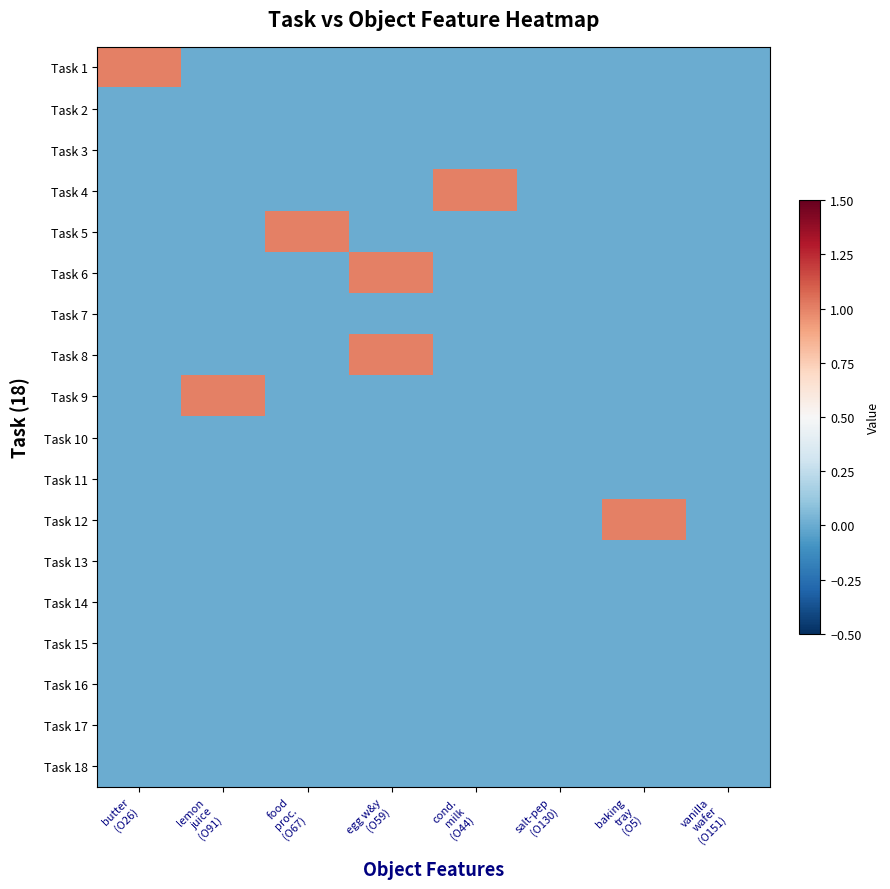

At which category is the sum across all series the highest?

egg w&y
(O59)